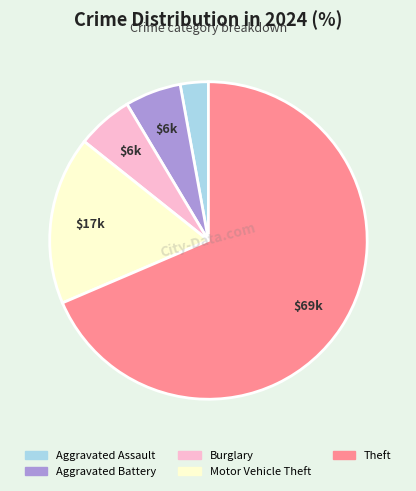

Is there a majority slice in this chart?

Yes